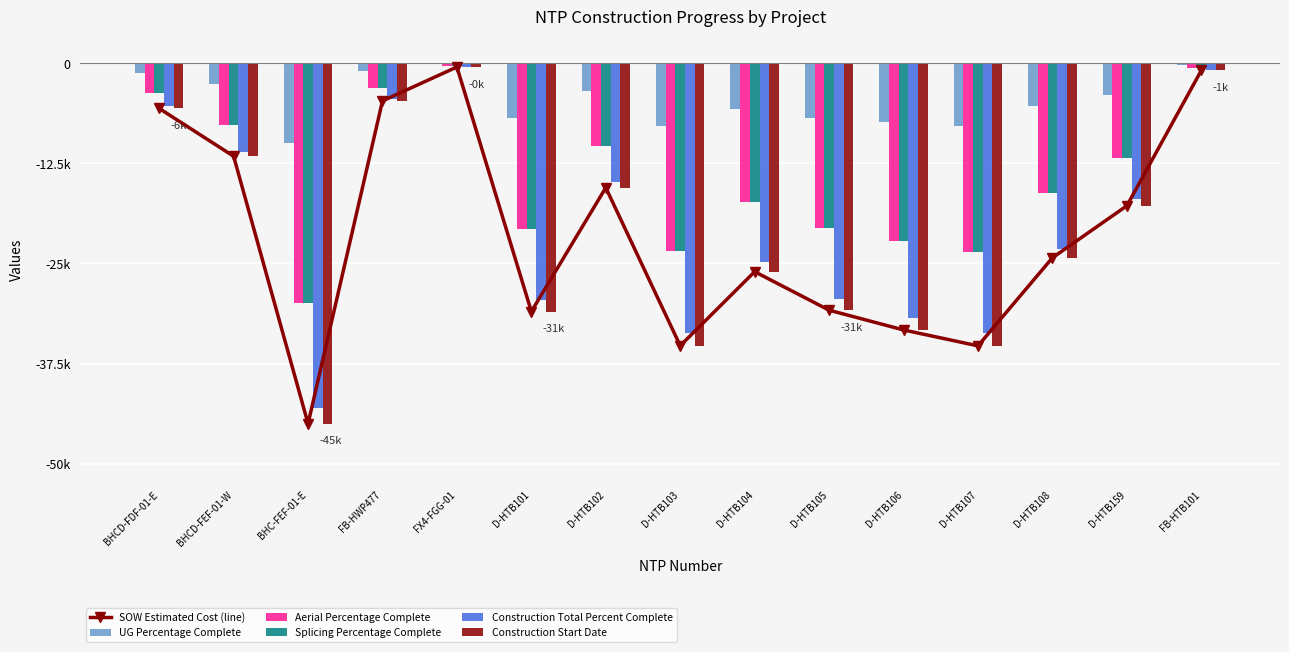

The Construction Start Date series shows -26234.3 at D-HTB102. True or false?

False